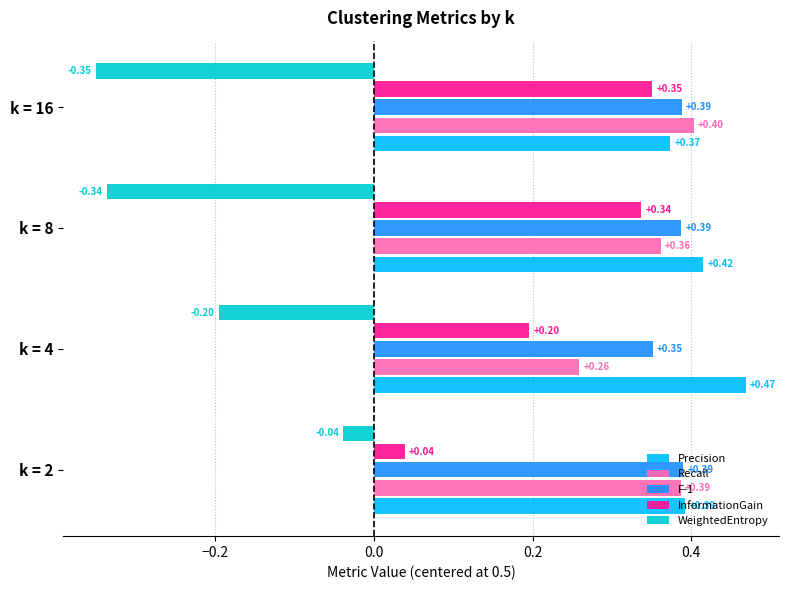

What is the spread (max minus min) of values at k = 2?

0.4